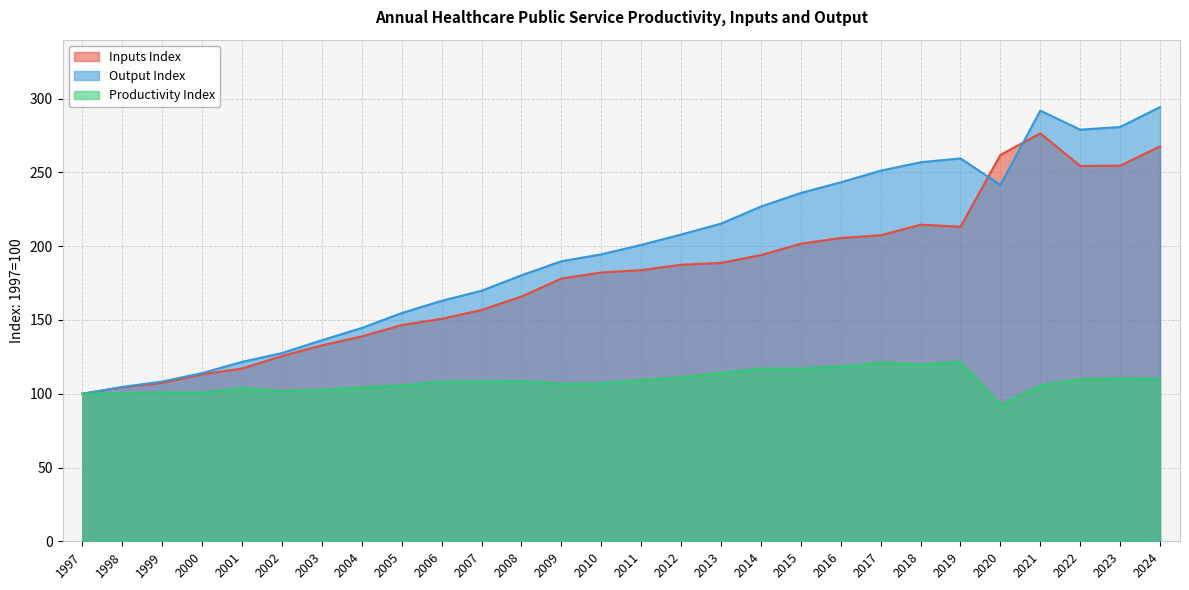

True or false: Output Index and Productivity Index intersect in this chart.

False